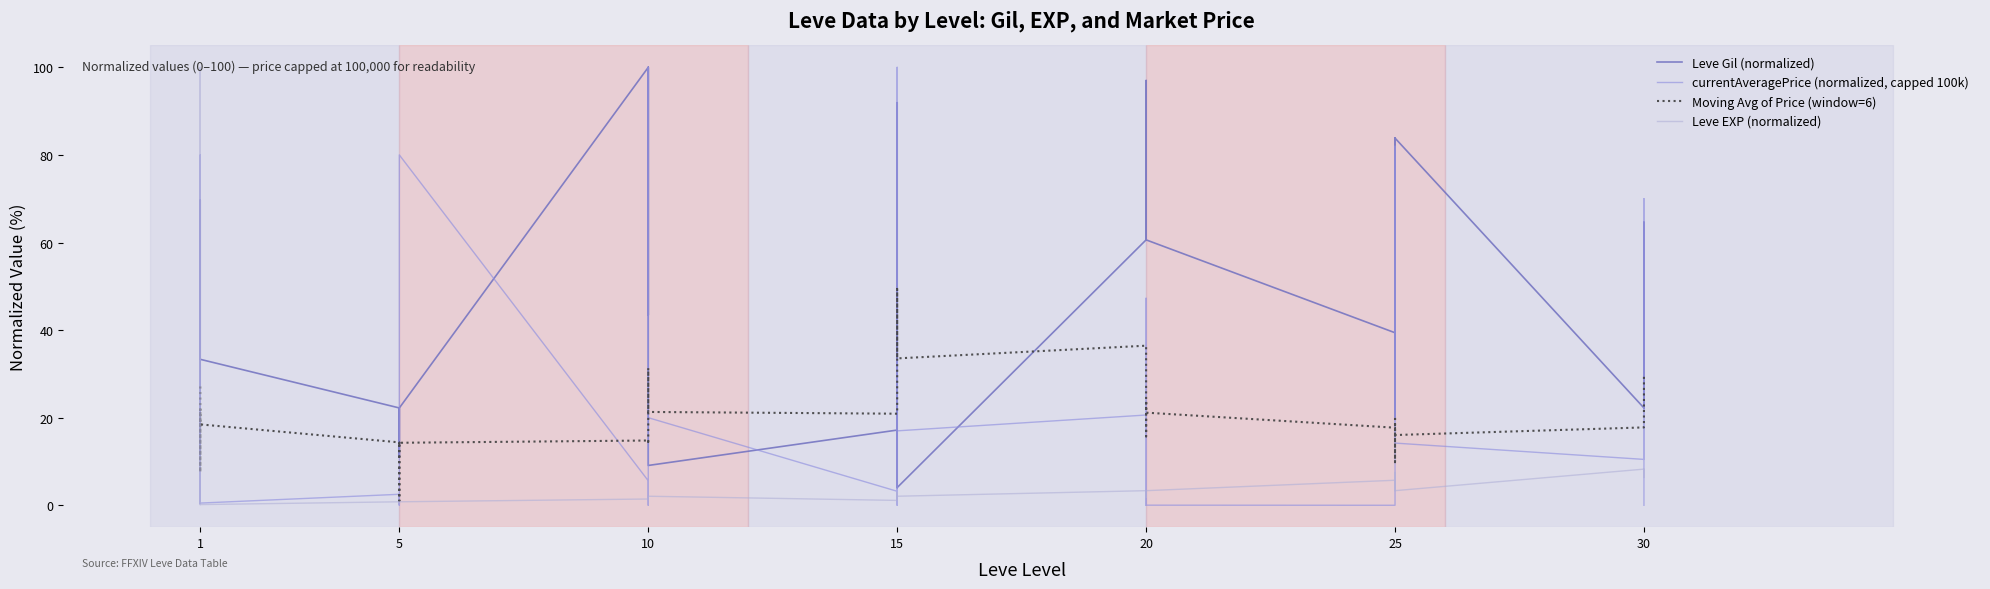

At 15, list the series in order from smallest to largest.

Leve EXP (normalized), currentAveragePrice (normalized, capped 100k), Leve Gil (normalized), Moving Avg of Price (window=6)